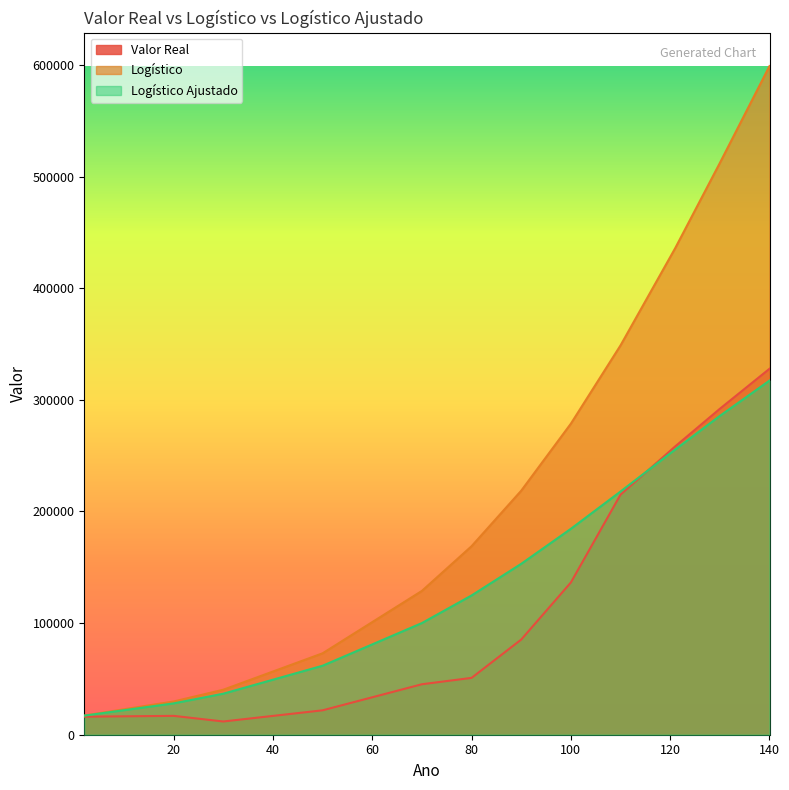

Which series has the largest total across all categories?

Logístico